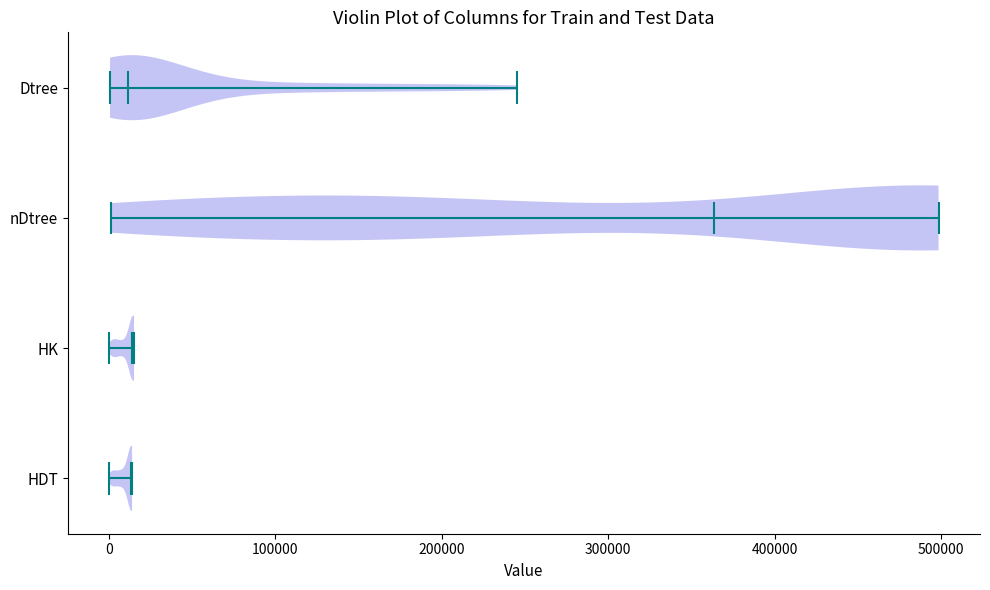

What is the highest point the violin for nDtree reaches on the x-axis? The values are not printed on the chart, so give them approximately, as read against the axis.

500000